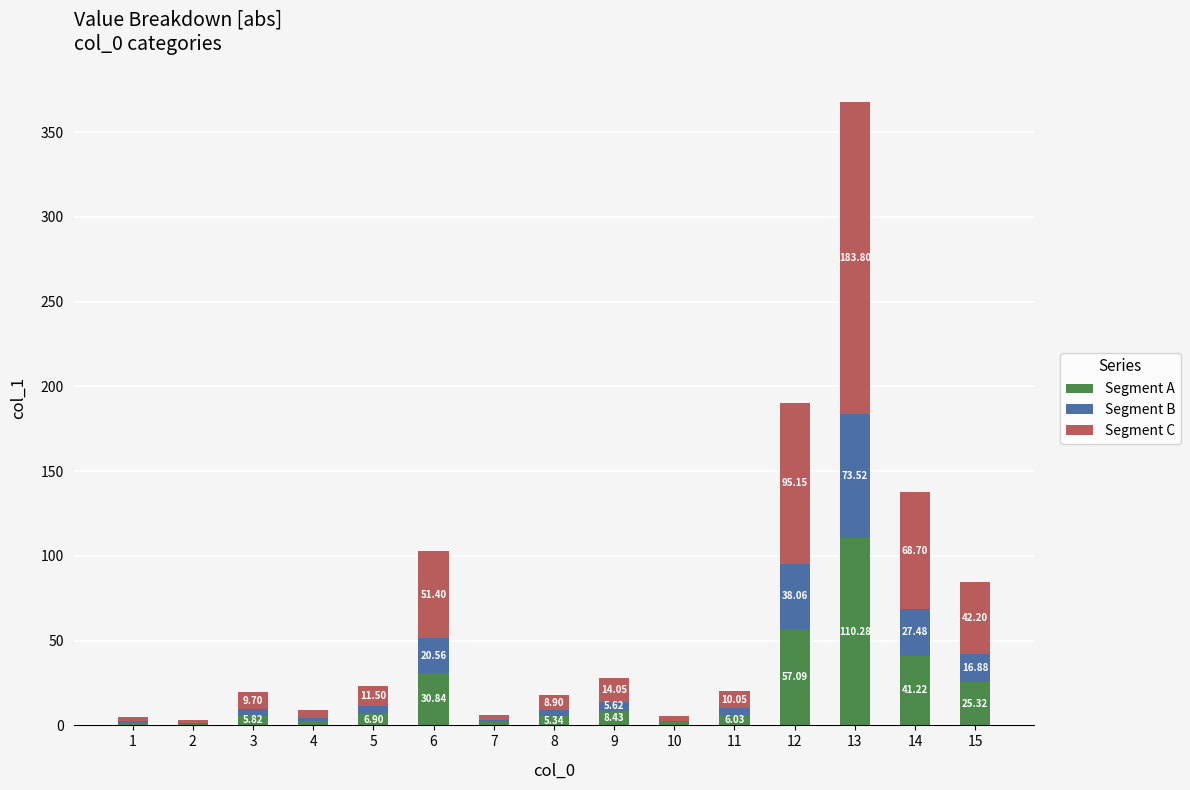

What is the average value of the Segment A series?

20.4